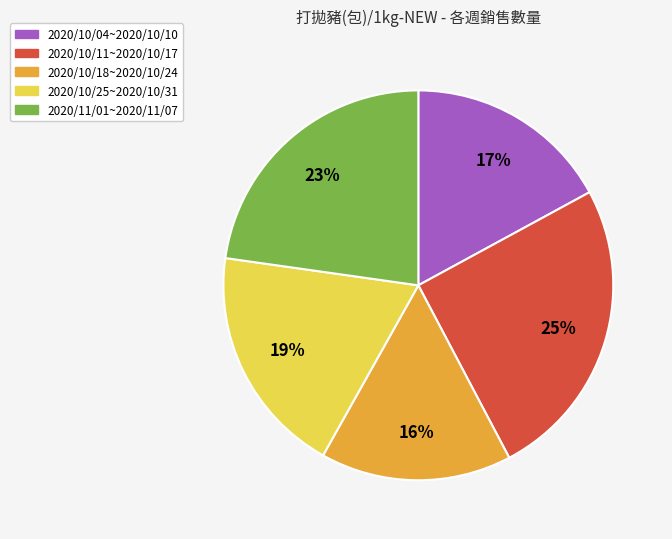

To the nearest percent, what portion does 2020/10/04~2020/10/10 represent?

17%